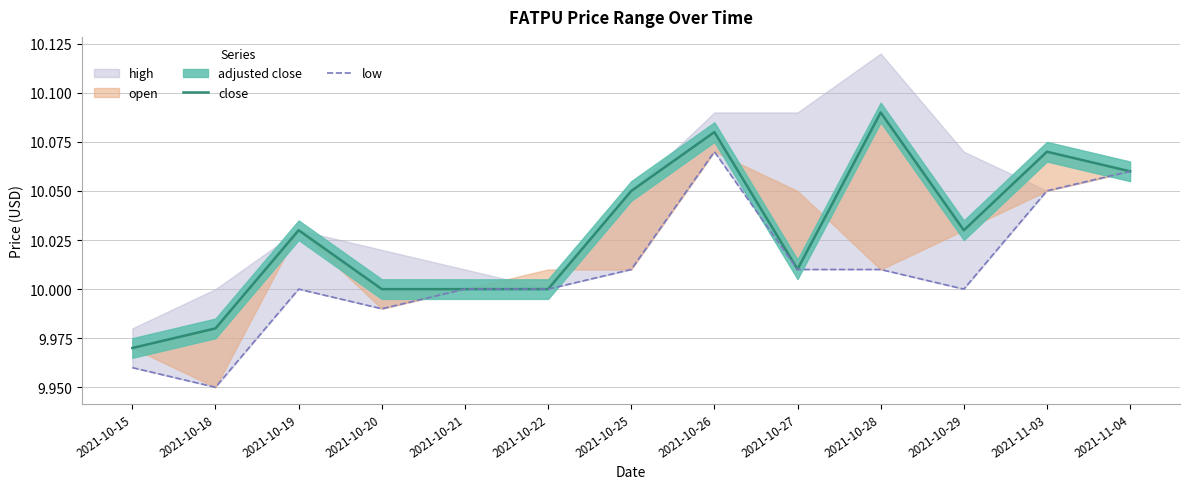

At which label does low reach its minimum?

2021-10-18